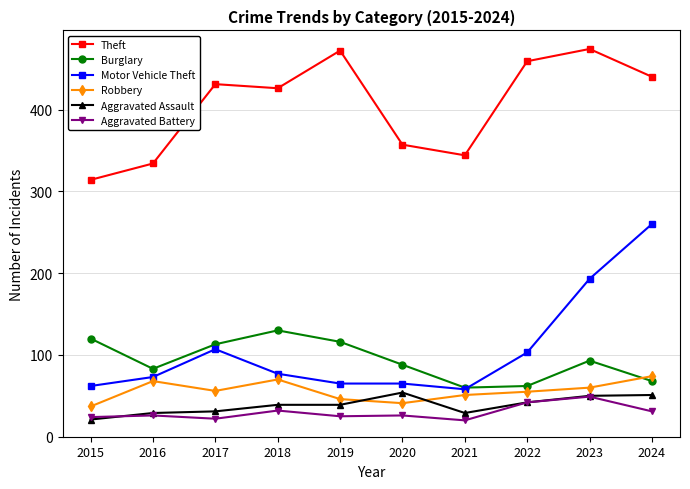

What is the total value across all series at 2023?

919